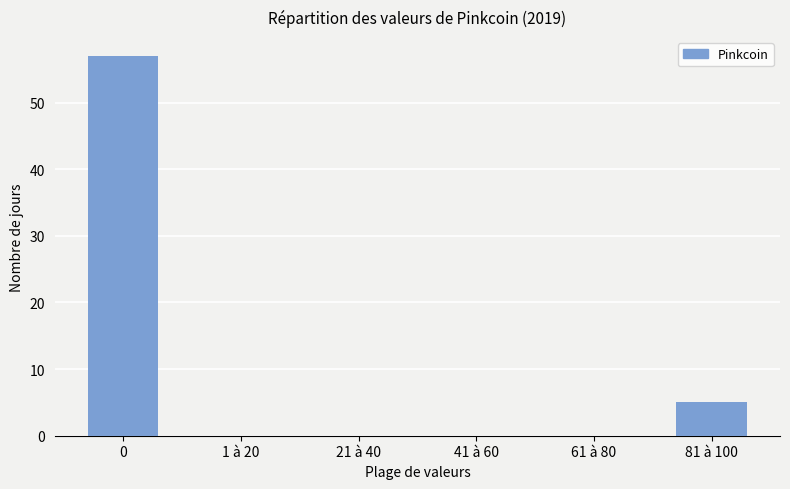

The chart shows a value of 5 at 81 à 100. True or false?

True